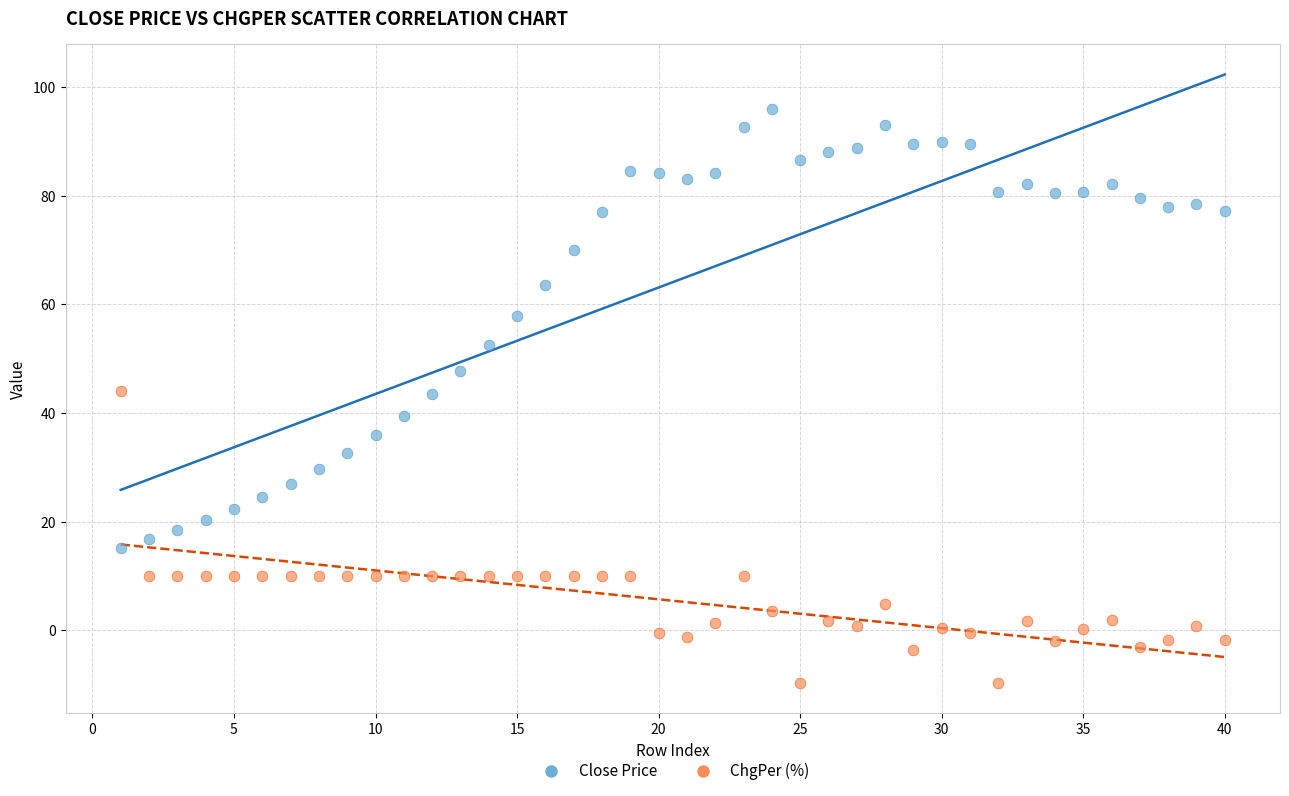

Which series contains the highest Y value?

Close Price